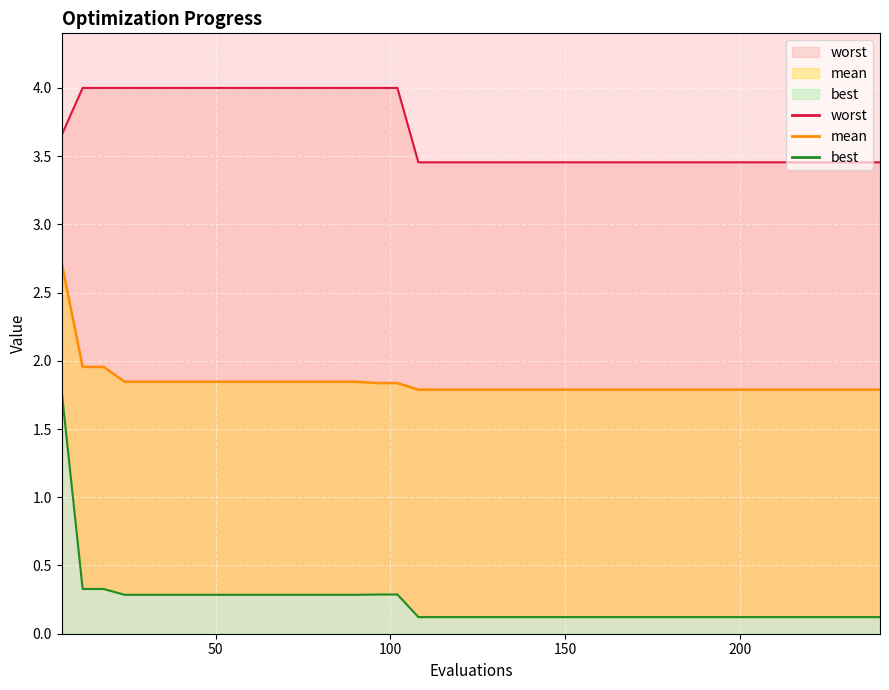

Which series has the largest range (max minus min)?

best